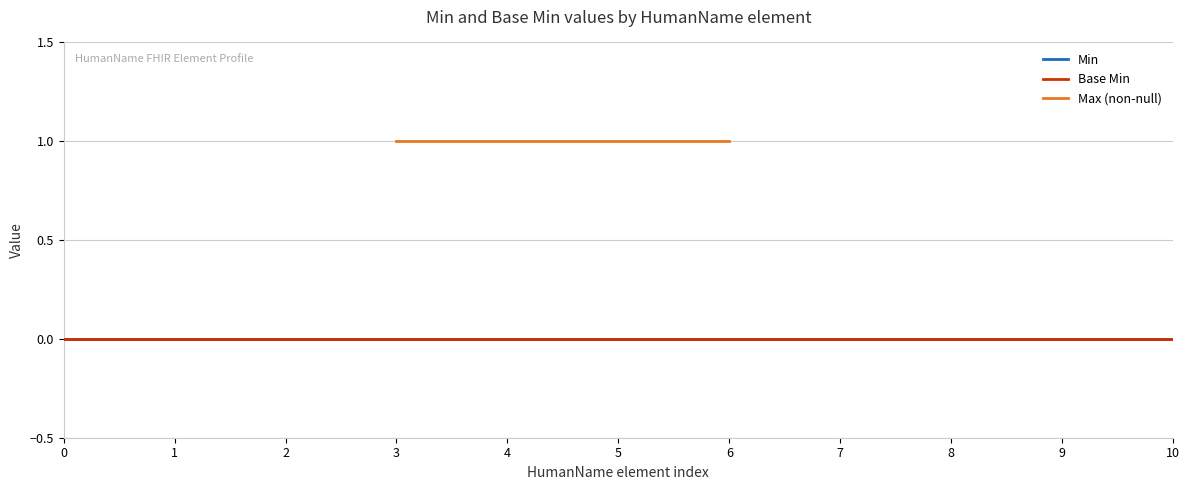

True or false: Base Min and Max (non-null) intersect in this chart.

False